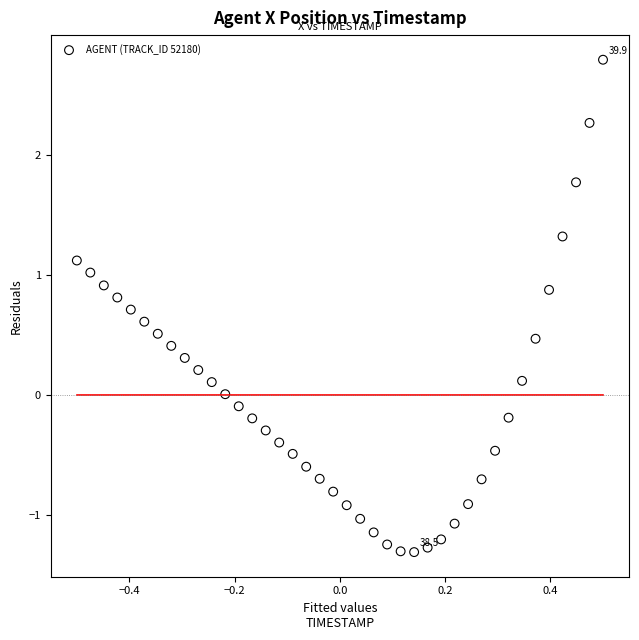

What is the range of Y values (max minus min)?

4.1